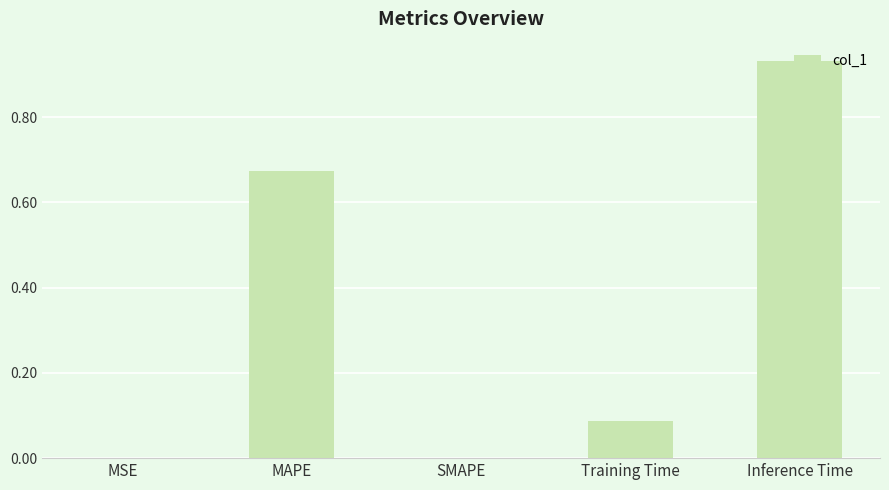

Which has a higher value, Training Time or SMAPE?

Training Time